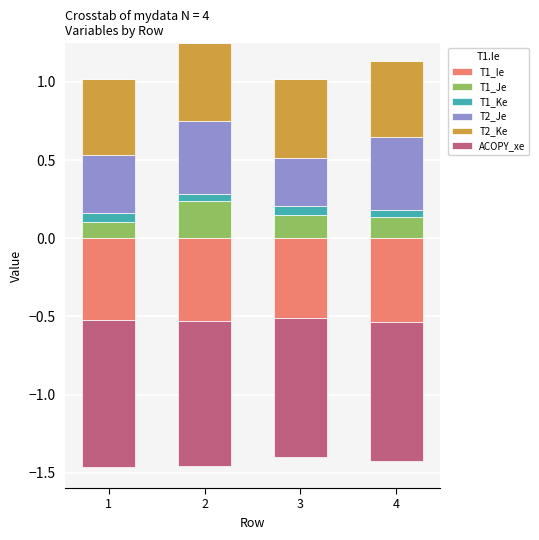

Count the T1_Ke values in the range 0 to 1.

4